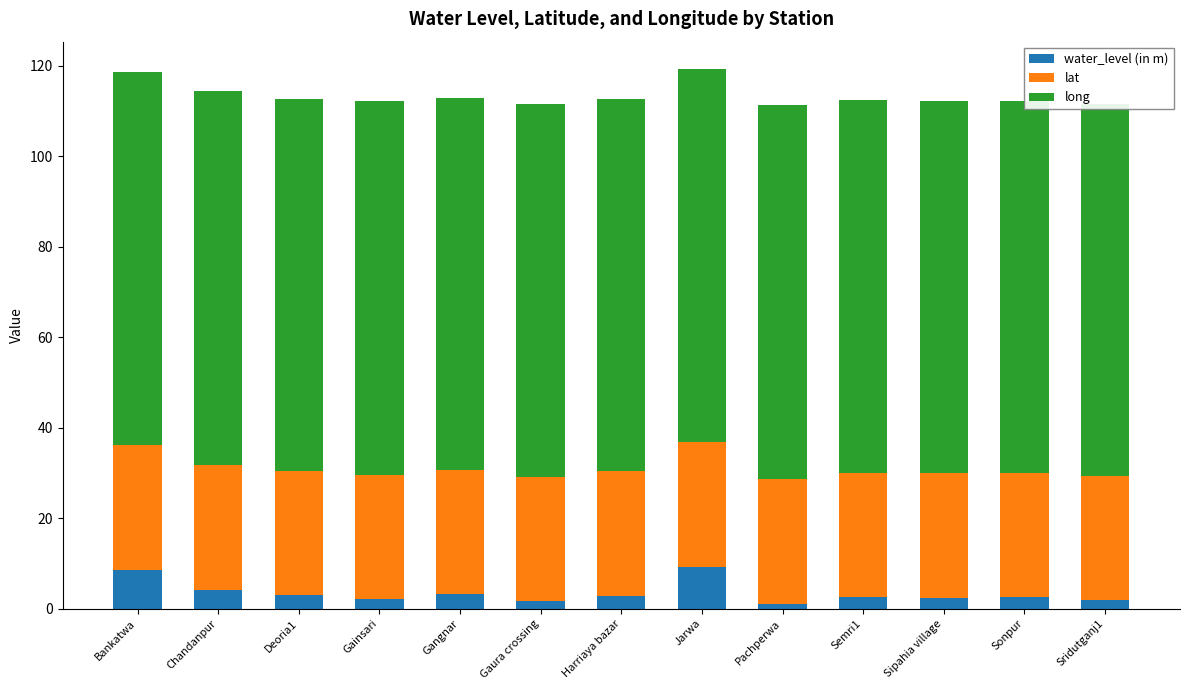

What is the maximum value for water_level (in m)?

9.1